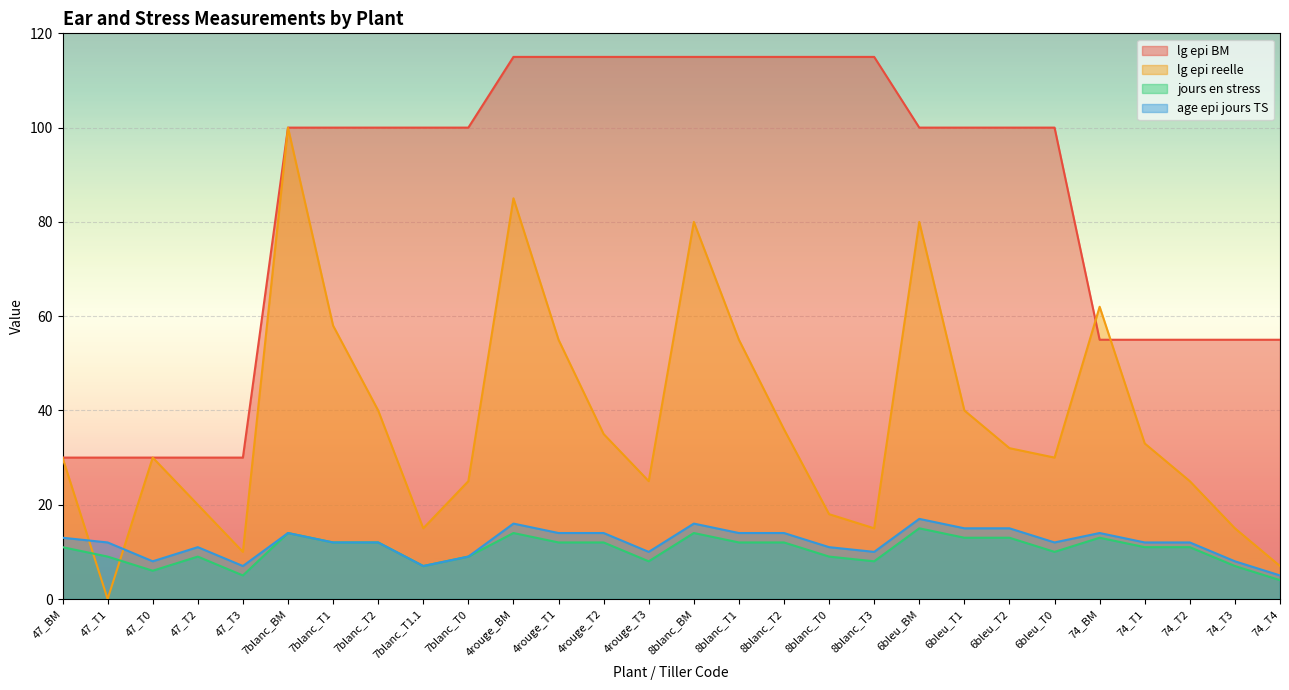

What is the difference between the highest and lowest values at 47_T3?

25